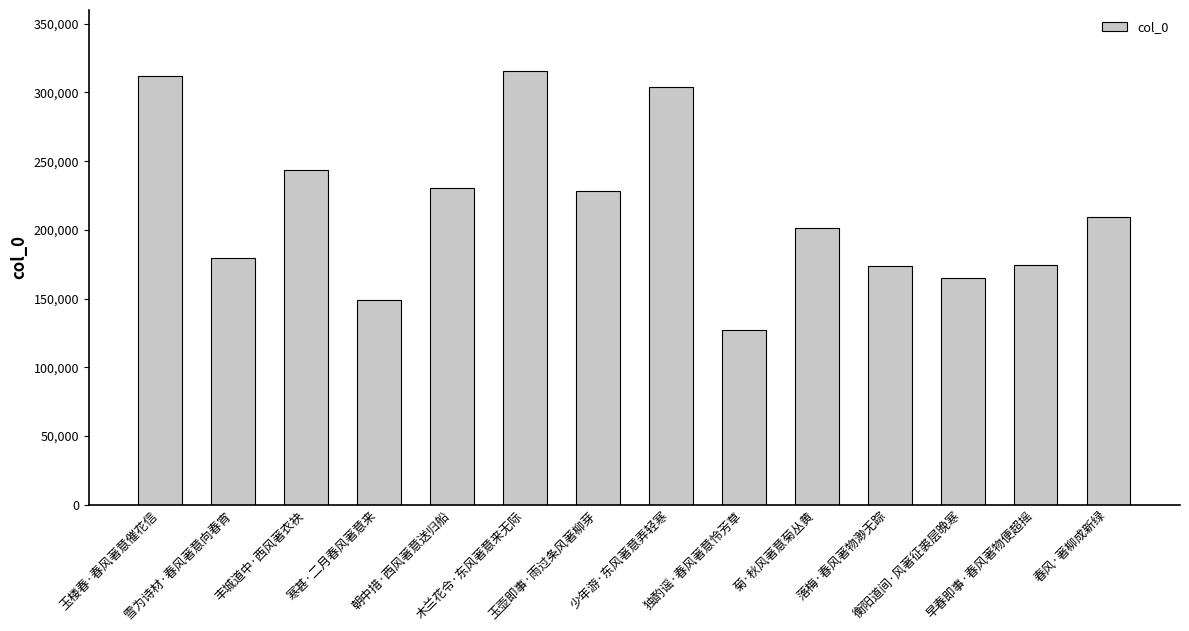

At which label is the value closest to 221388?

玉壶即事·雨过条风著柳芽